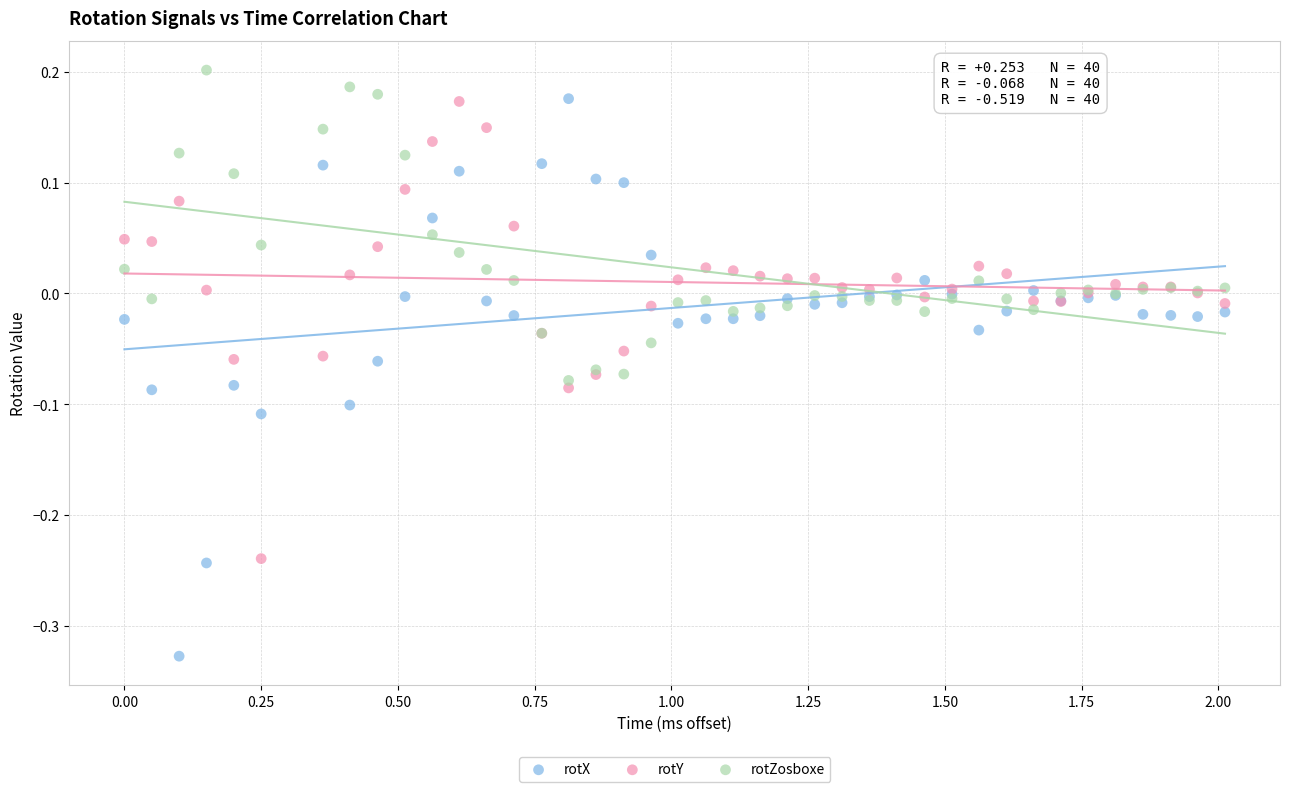

What are all the series names shown in the legend?

rotX, rotY, rotZosboxe